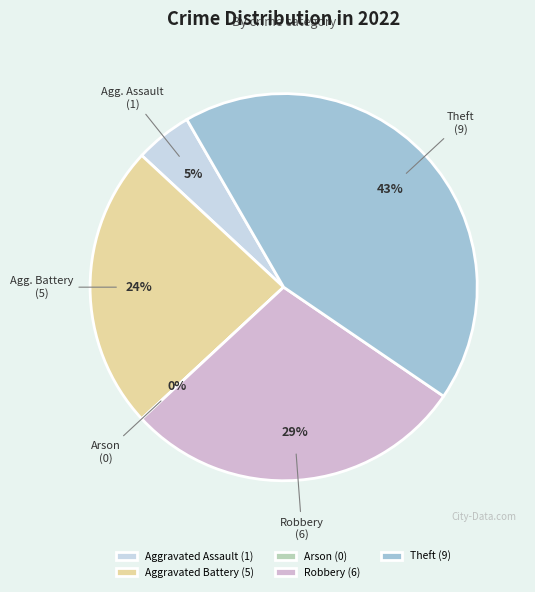

Is Arson the majority of the pie?

No